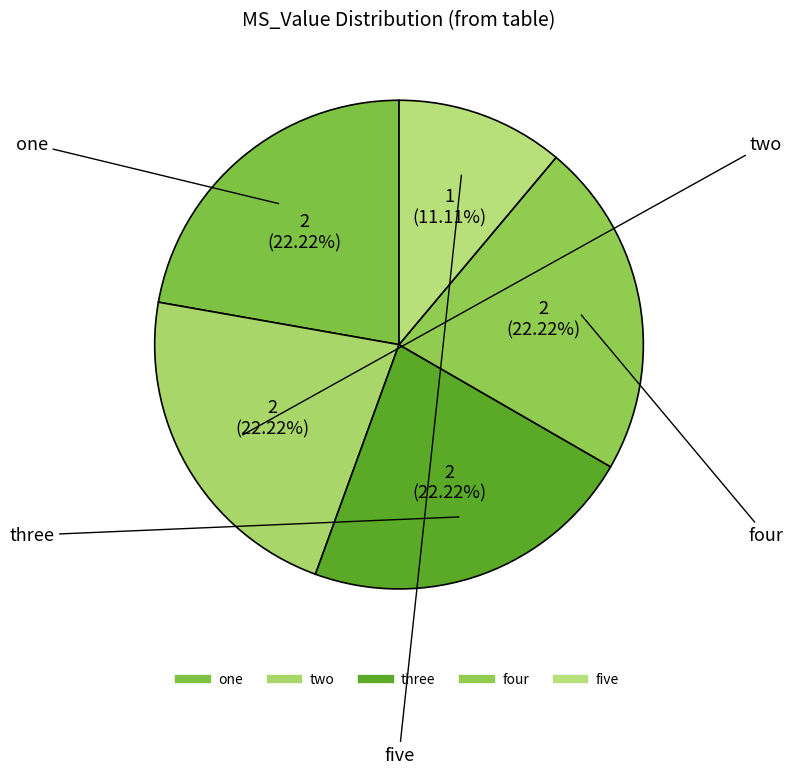

How many segments does this pie chart have?

5